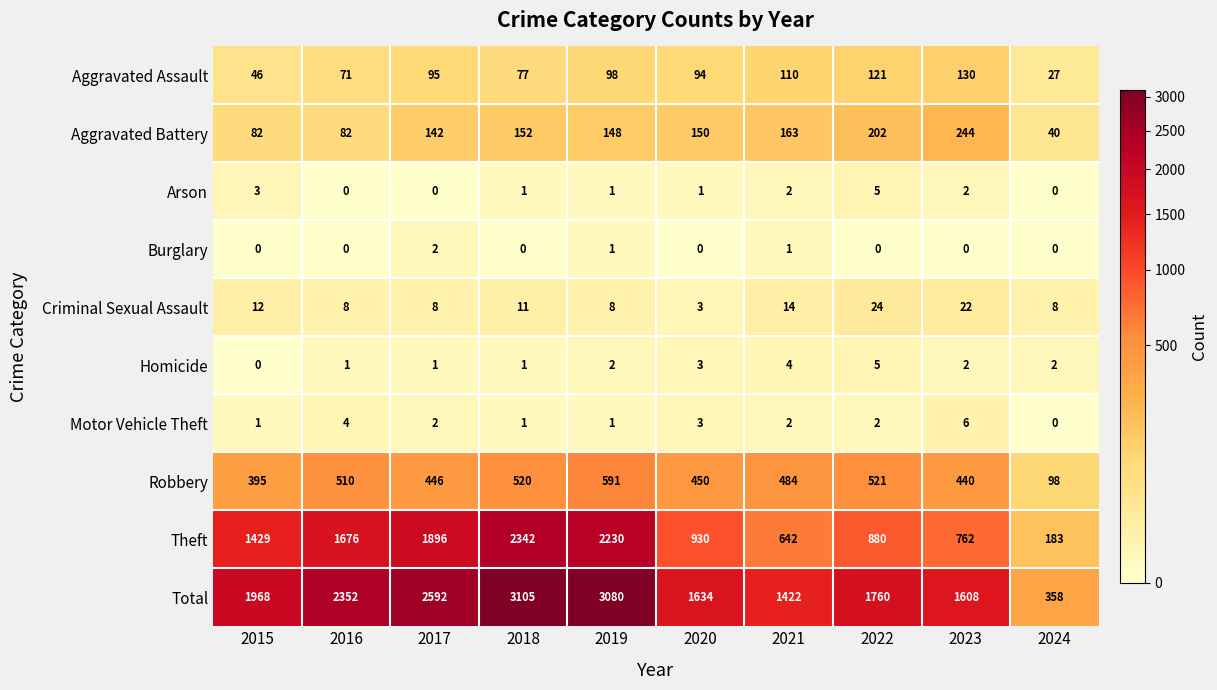

The value of Criminal Sexual Assault at 2021 is 24. True or false?

False